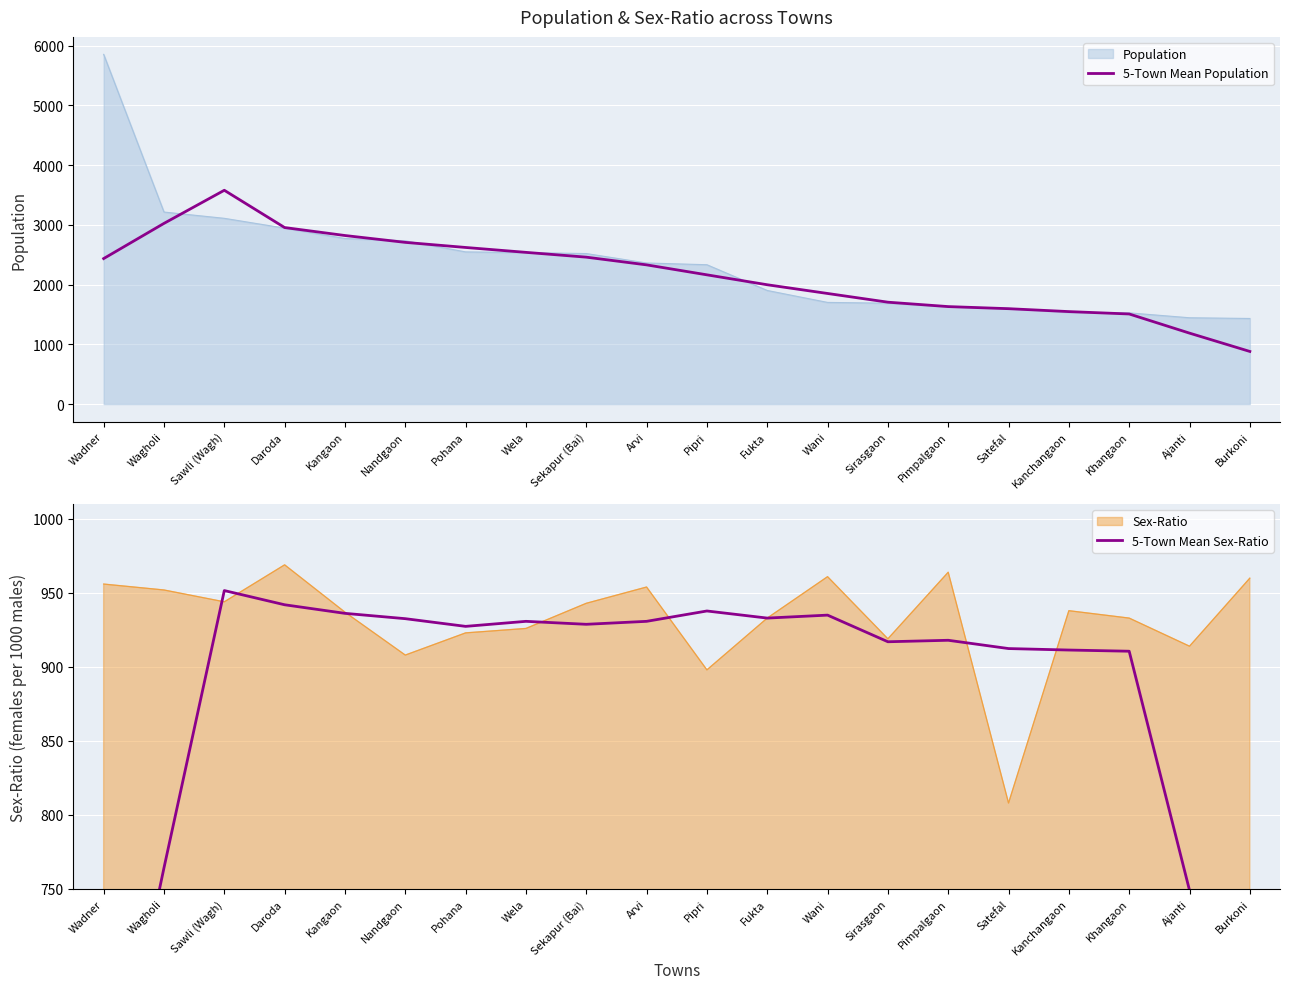

What is the average value of the 5-Town Mean Sex-Ratio series?

875.0